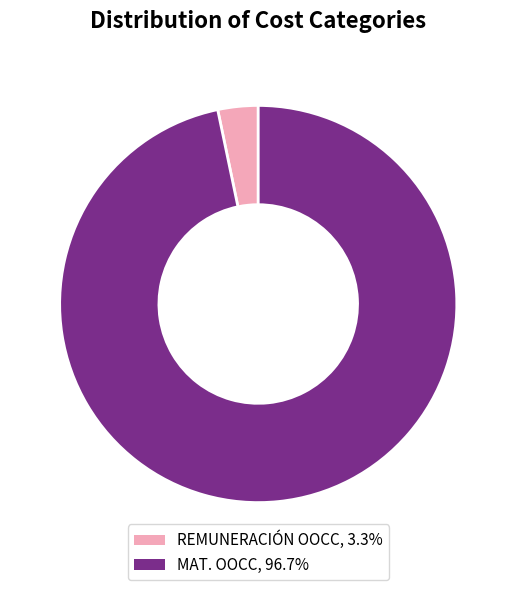

Is there any slice that represents more than half of the pie?

Yes